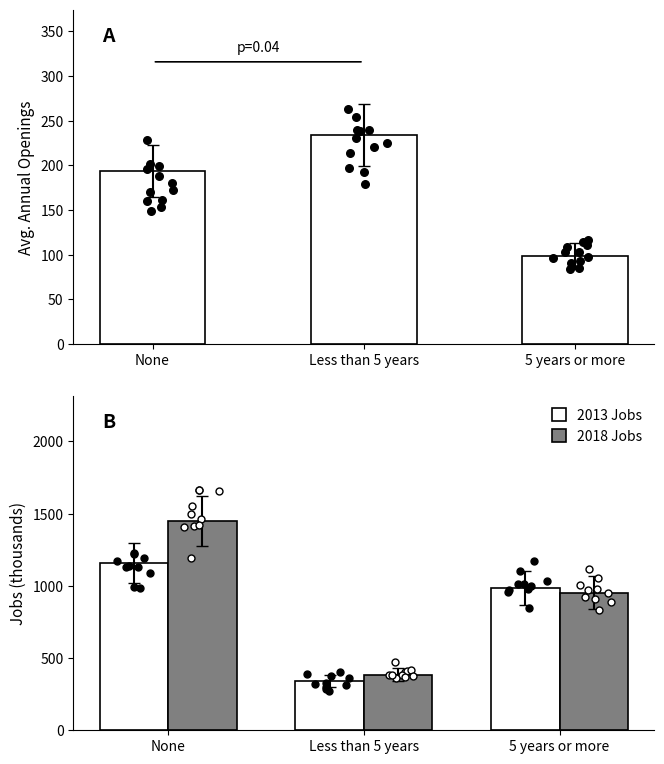

Which series has the largest total across all categories?

2018 Jobs